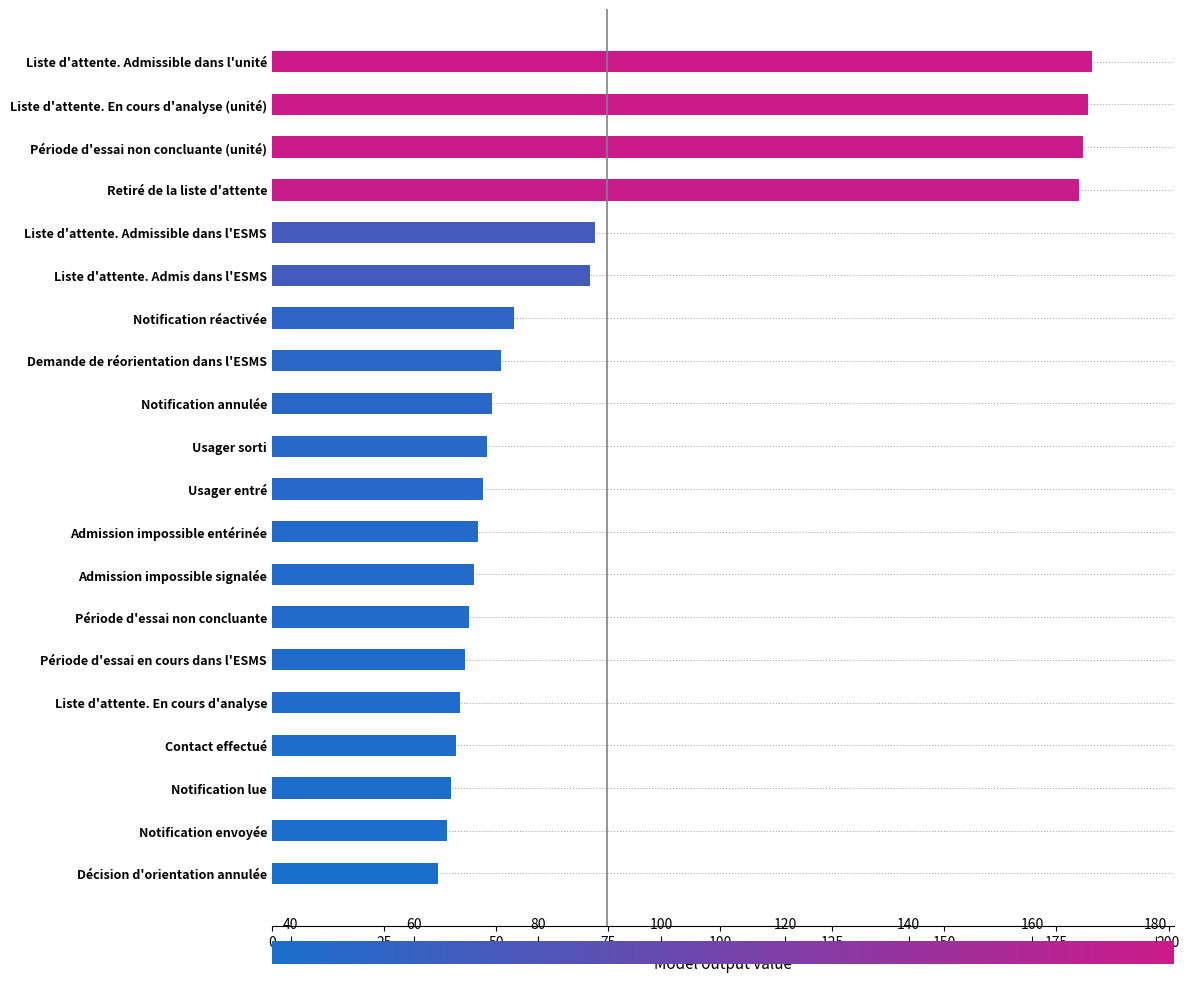

Read the value at Période d'essai non concluante (unité).

181